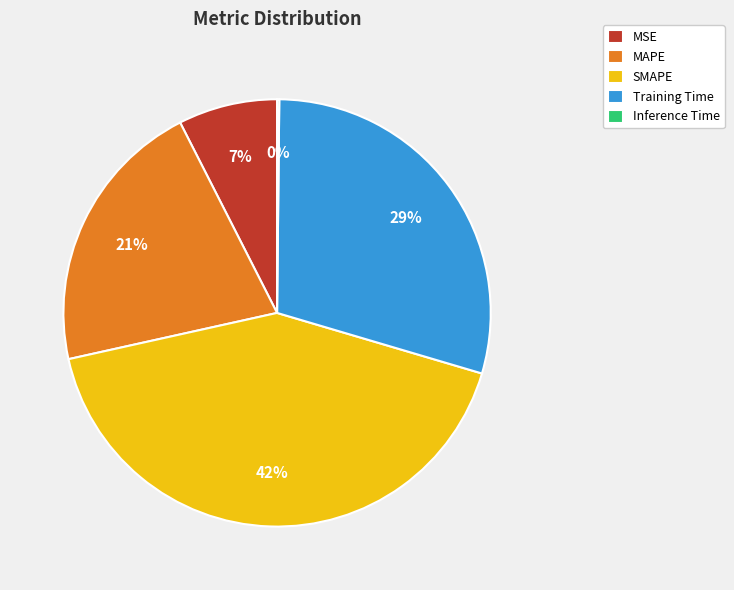

Does Training Time account for over 50% of the chart?

No